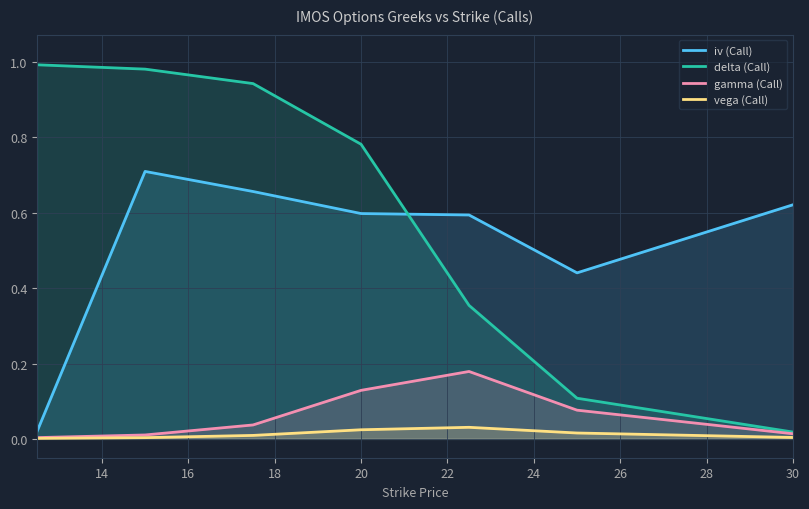

In vega (Call), how many points are higher than both neighbors (excluding endpoints)?

1